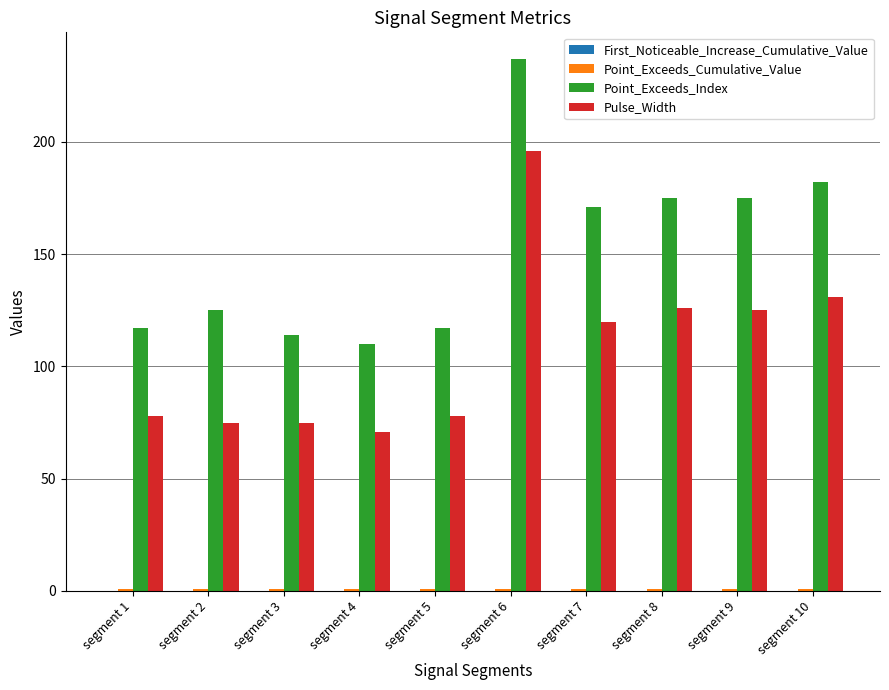

What is the maximum value for Point_Exceeds_Index?

237.0